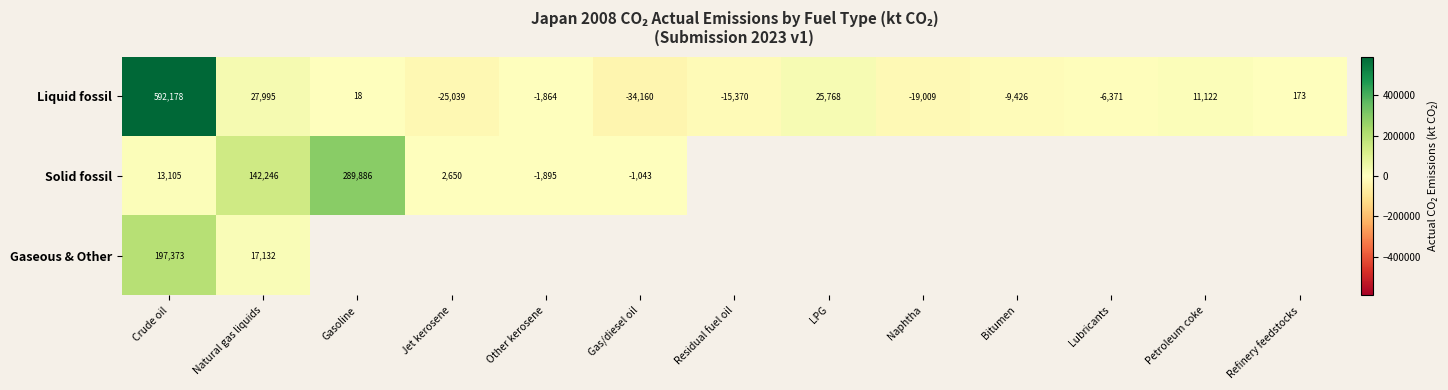

Rank the categories by Liquid fossil value from lowest to highest.

Gas/diesel oil, Jet kerosene, Naphtha, Residual fuel oil, Bitumen, Lubricants, Other kerosene, Gasoline, Refinery feedstocks, Petroleum coke, LPG, Natural gas liquids, Crude oil